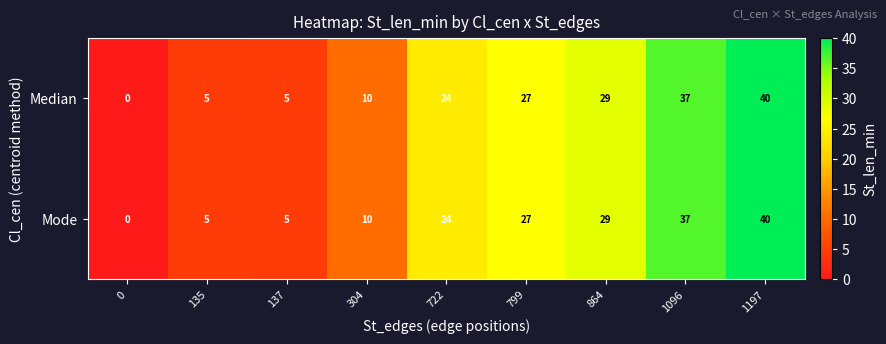

True or false: Median has a value of 40 at 1197.

True